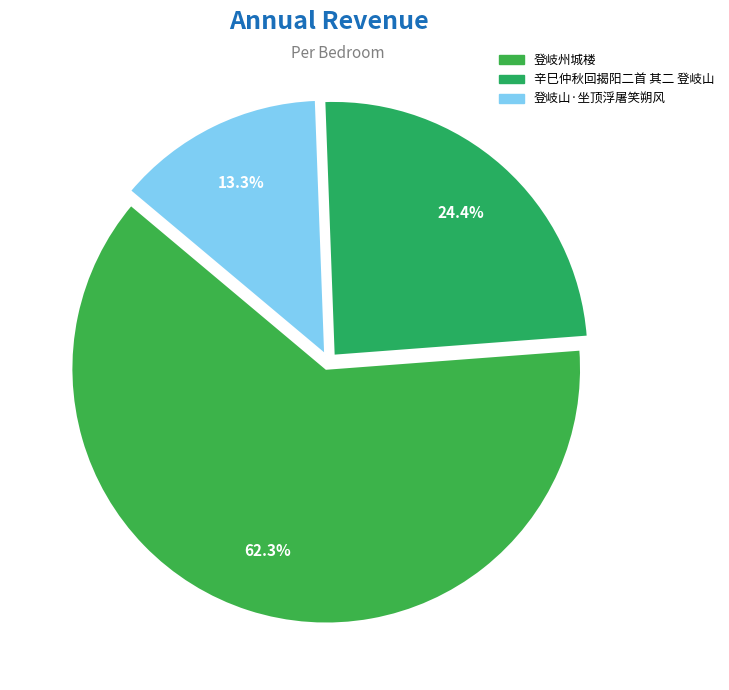

To the nearest percent, what is the combined percentage of 登岐州城楼 and 辛巳仲秋回揭阳二首 其二 登岐山?

87%